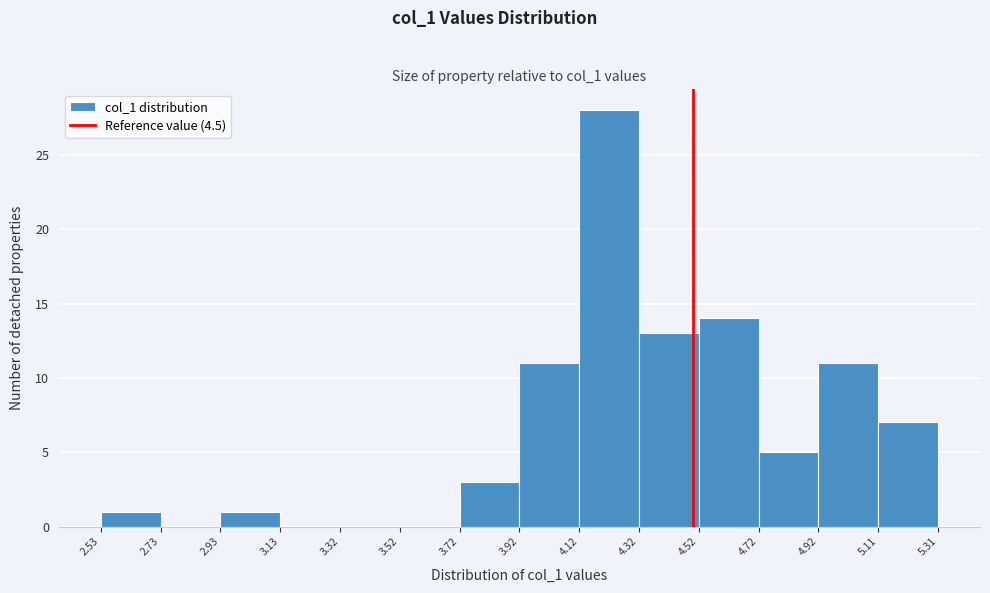

Reading left to right, list every bar in this chart as the range it spans on the x-axis followed by its height. The values are not printed on the chart, so give them approximately, as read against the axis.

2.53 to 2.73: 1
2.73 to 2.93: 0
2.93 to 3.13: 1
3.13 to 3.32: 0
3.32 to 3.52: 0
3.52 to 3.72: 0
3.72 to 3.92: 3
3.92 to 4.12: 11
4.12 to 4.32: 28
4.32 to 4.52: 13
4.52 to 4.72: 14
4.72 to 4.92: 5
4.92 to 5.11: 11
5.11 to 5.31: 7